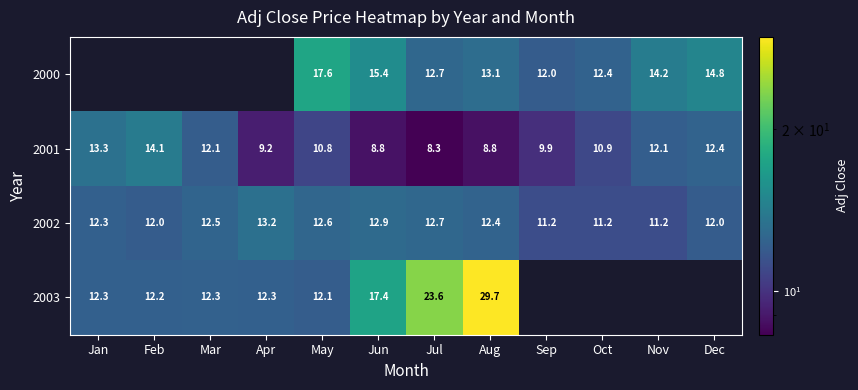

Where does the 2001 series first go above 10?

Jan